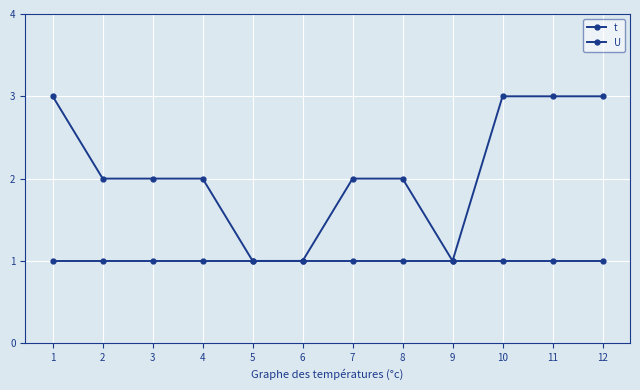

What is the approximate value of t at 2?

2